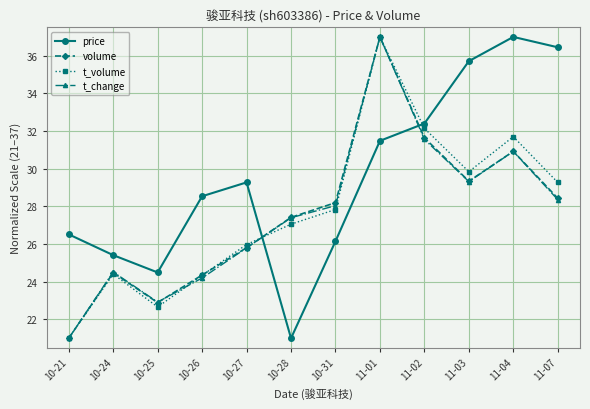

At which category is the sum across all series the highest?

11-01